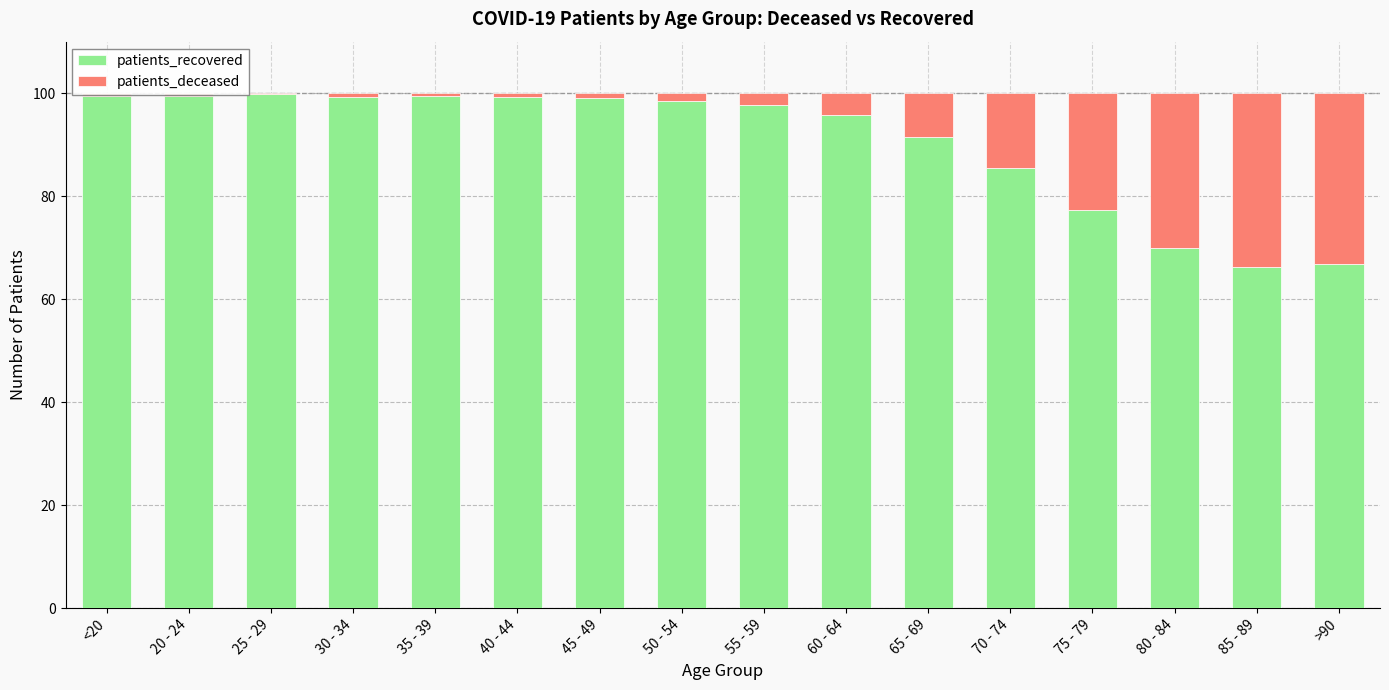

Does the chart contain stacked bars?

Yes